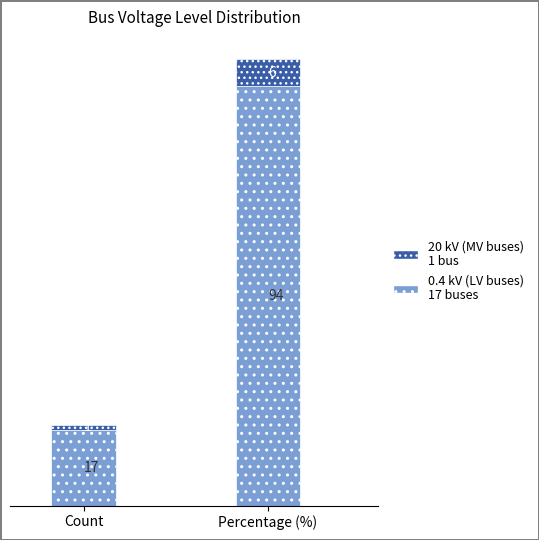

What is the total value across all series at Count?

18